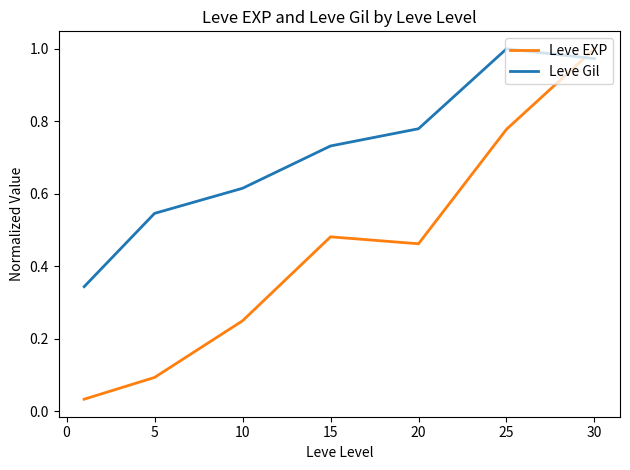

How many intersections are there between Leve Gil and Leve EXP?

1